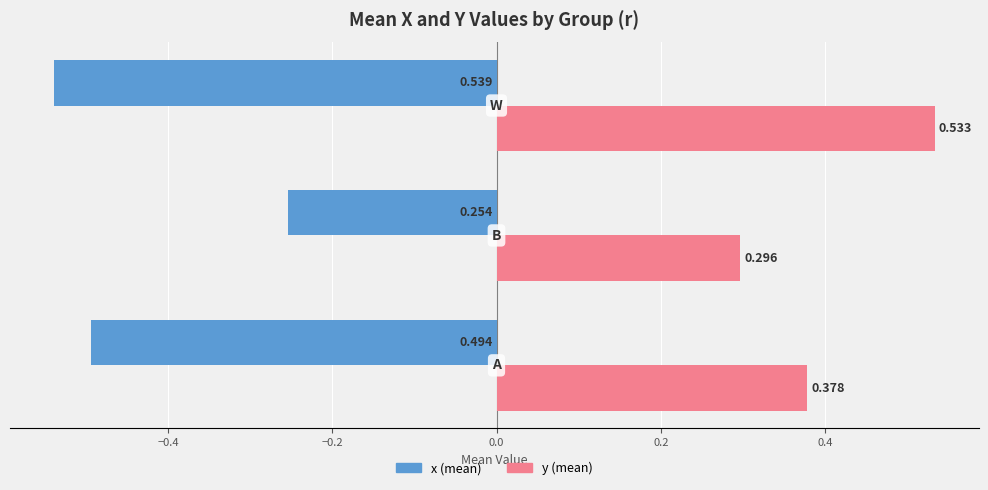

Which series has the largest total across all categories?

y (mean)